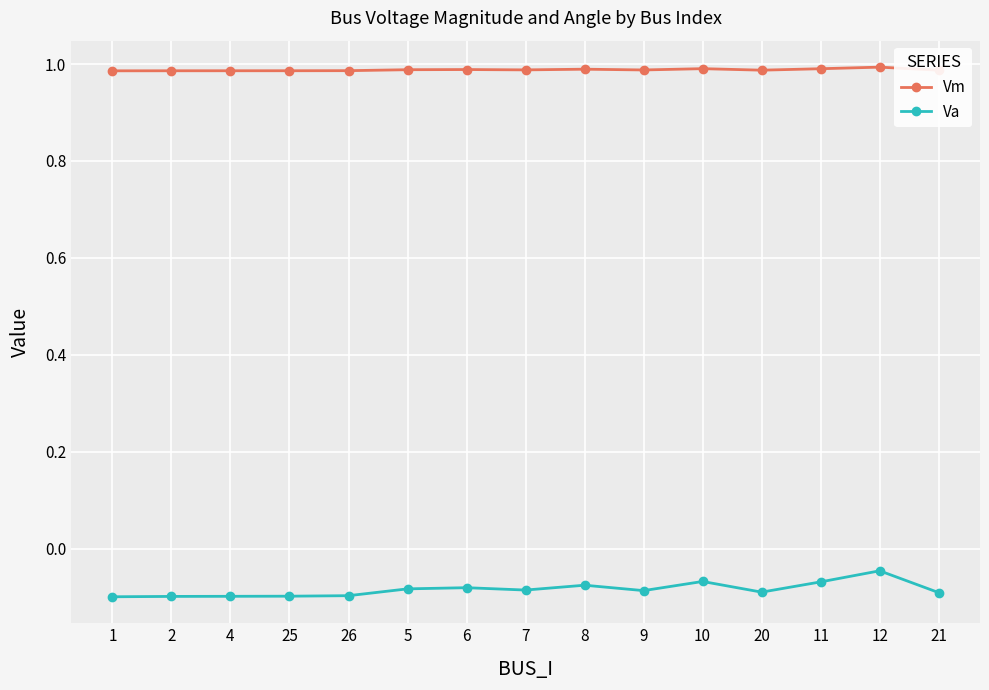

What is the sum of all Vm values?

14.8